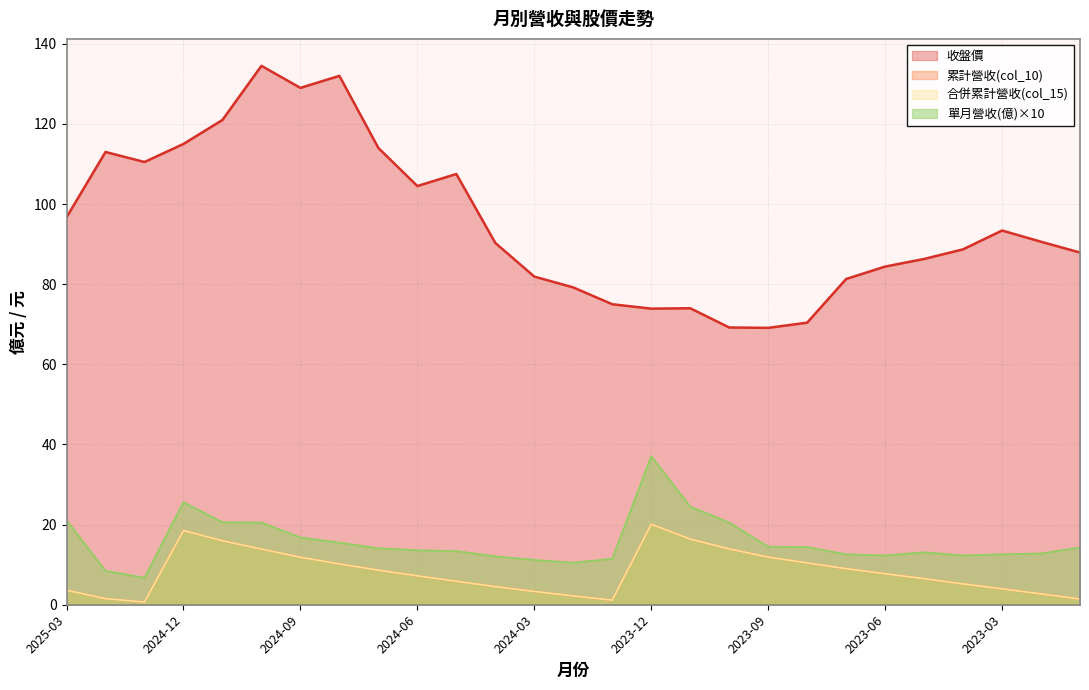

How many values in the 收盤價 series are below 90?

13